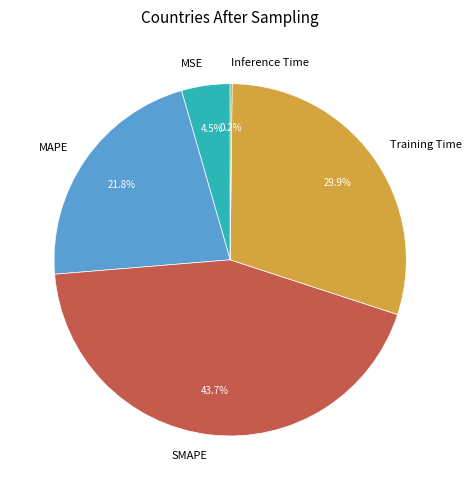

Do Training Time and MAPE together represent more than half of the pie?

Yes